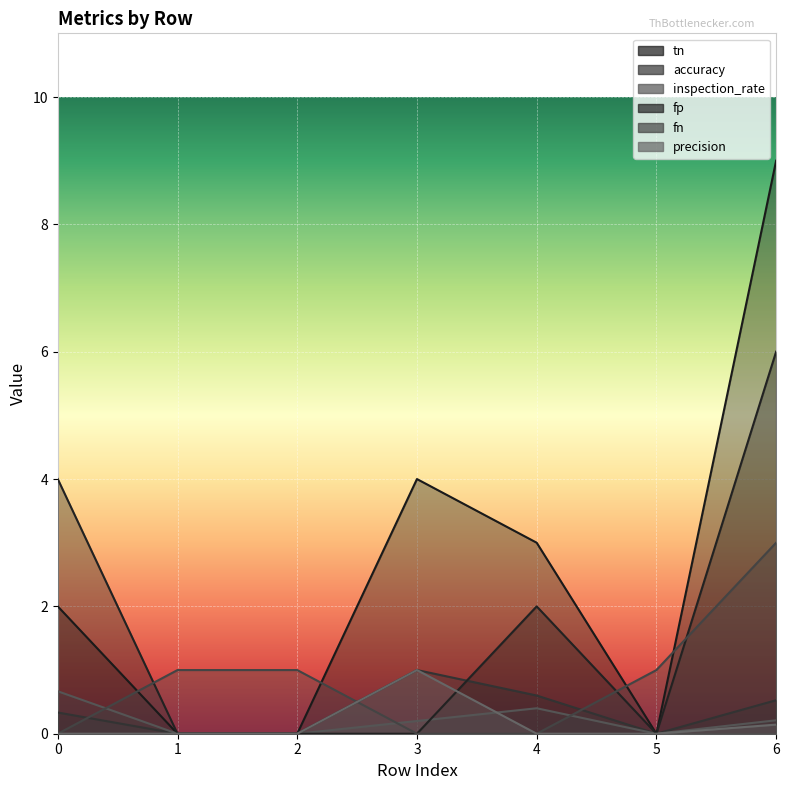

True or false: fn has a value of 1.0 at 5.

True